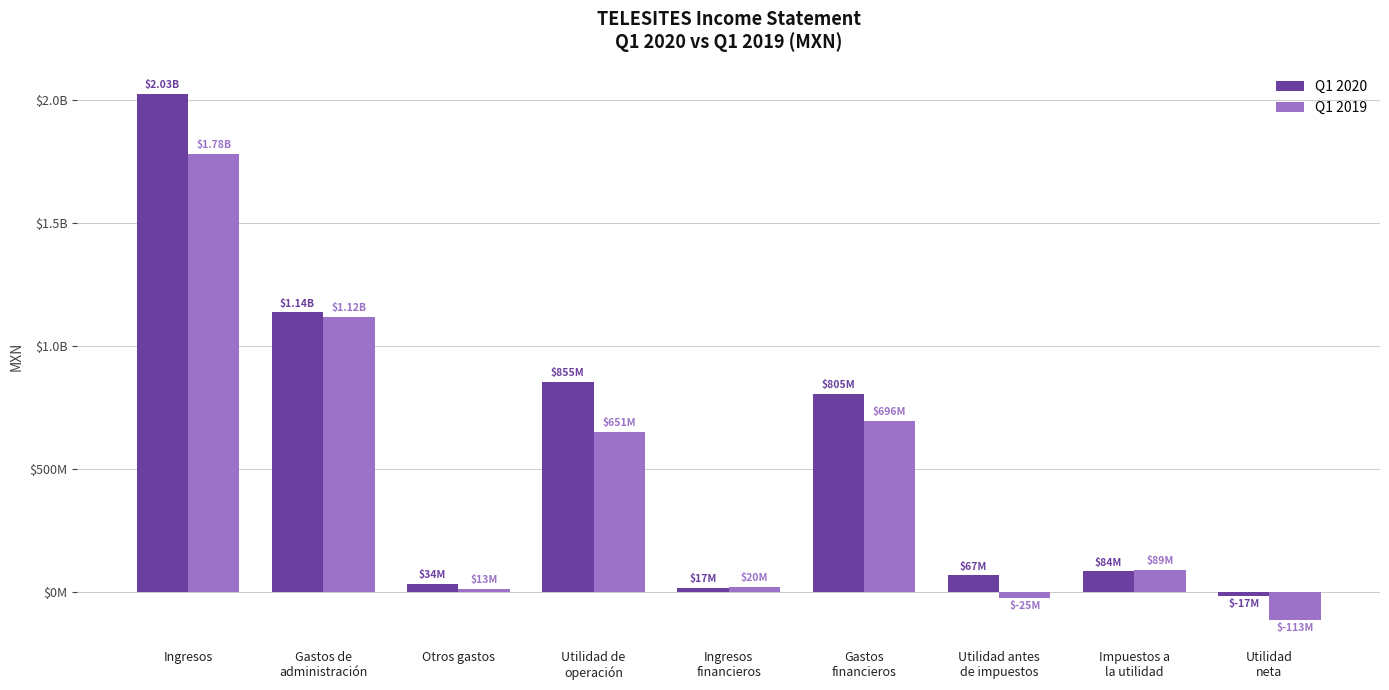

Does the chart contain stacked bars?

No